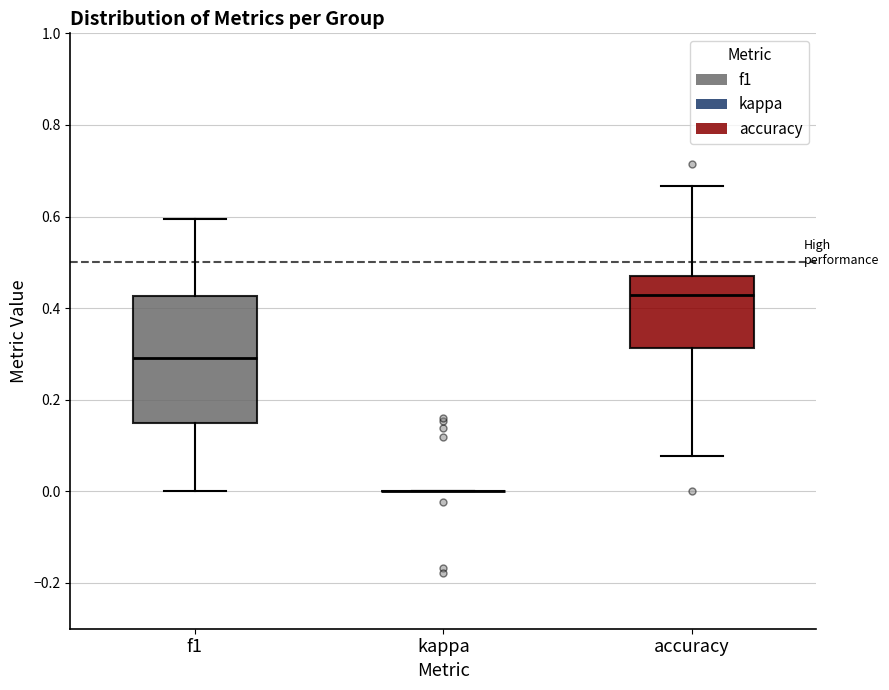

Where does the upper whisker of the box for accuracy end on the y-axis? The values are not printed on the chart, so give them approximately, as read against the axis.

0.66